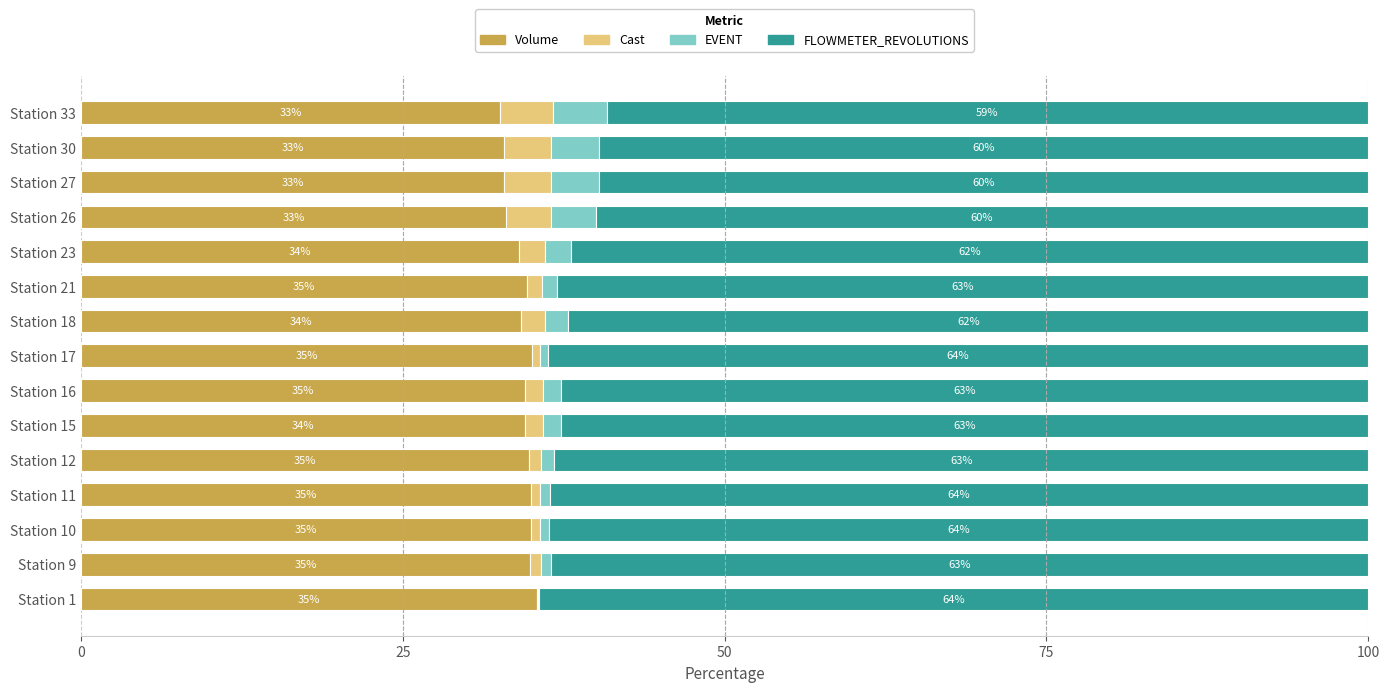

Read the Volume value at Station 18.

34.2